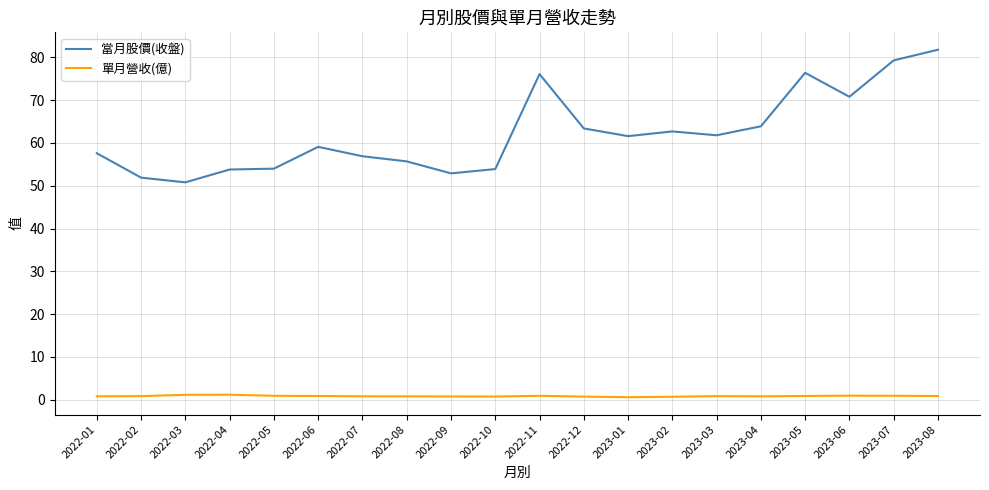

Rank the series by their maximum value, from highest to lowest.

當月股價(收盤), 單月營收(億)